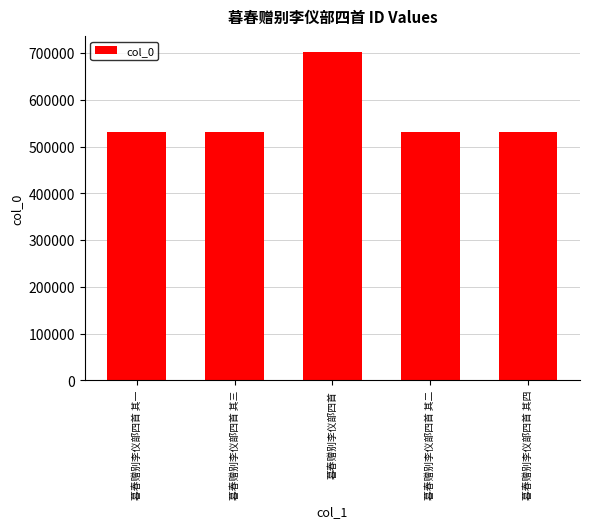

Between 暮春赠别李仪部四首 and 暮春赠别李仪部四首 其三, which is larger?

暮春赠别李仪部四首